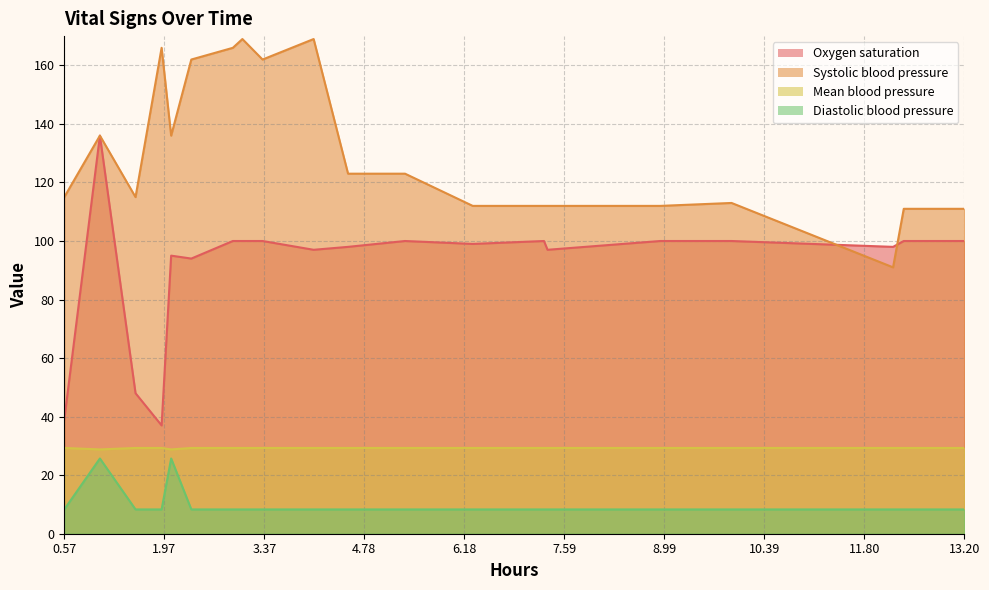

Rank the series by their average value, from highest to lowest.

Systolic blood pressure, Oxygen saturation, Mean blood pressure, Diastolic blood pressure